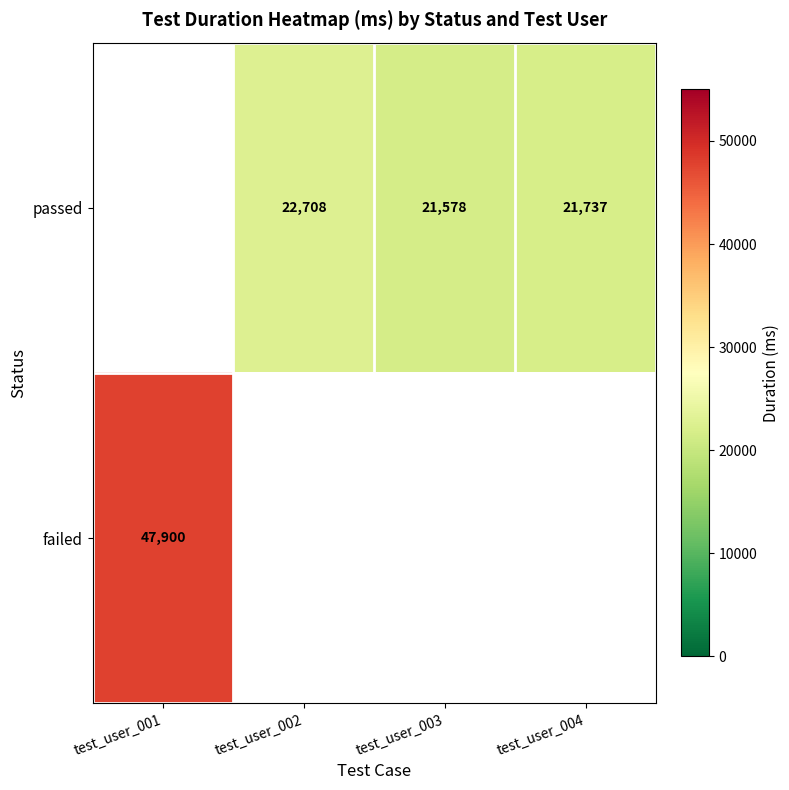

The passed series shows 21737 at test_user_004. True or false?

True